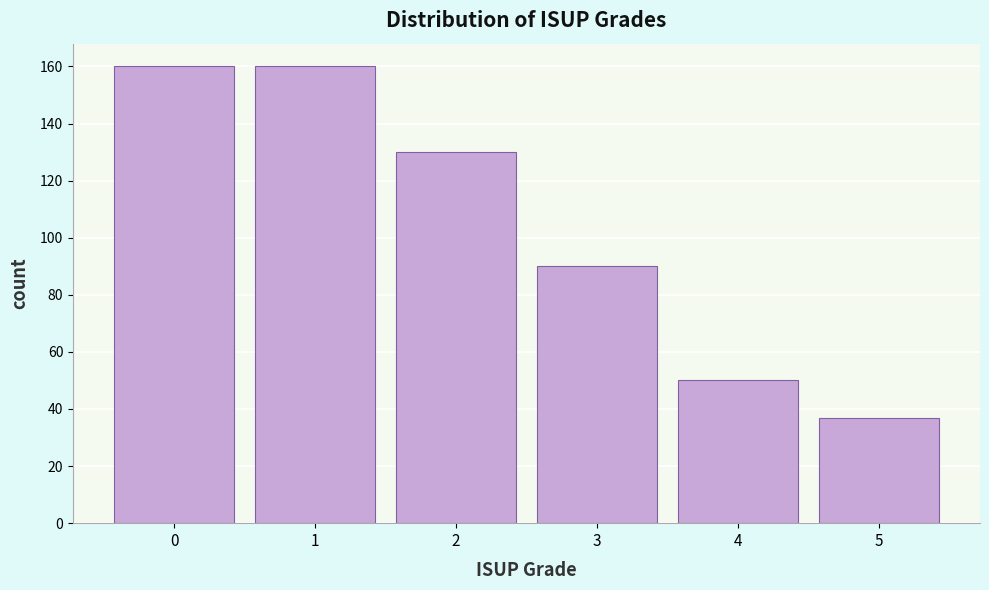

Reading left to right, extract all data points from this chart.

160	160	130	90	50	37